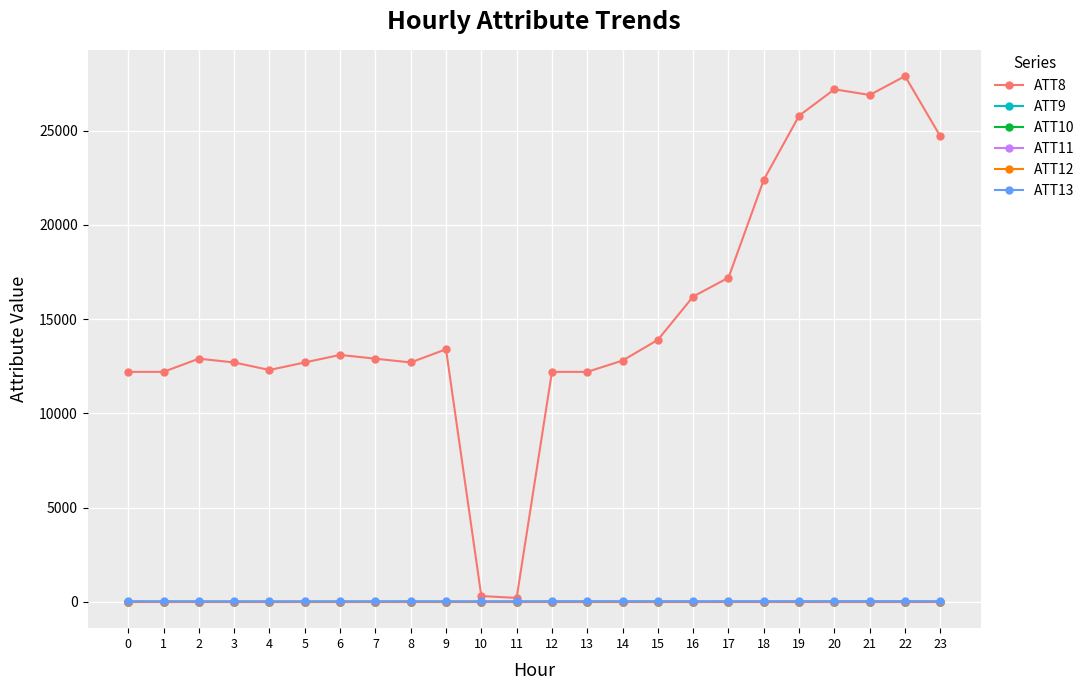

What is the value of the ATT8 point at the 2nd from the left?

12200.0